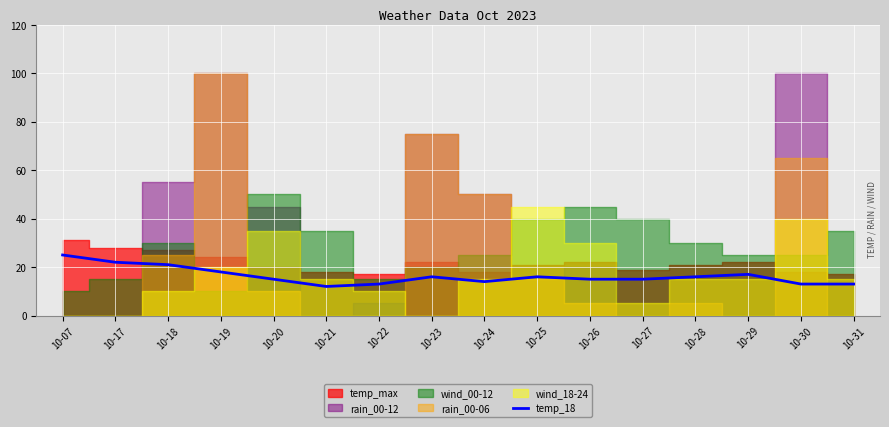

What is the approximate value at 10-23?

16